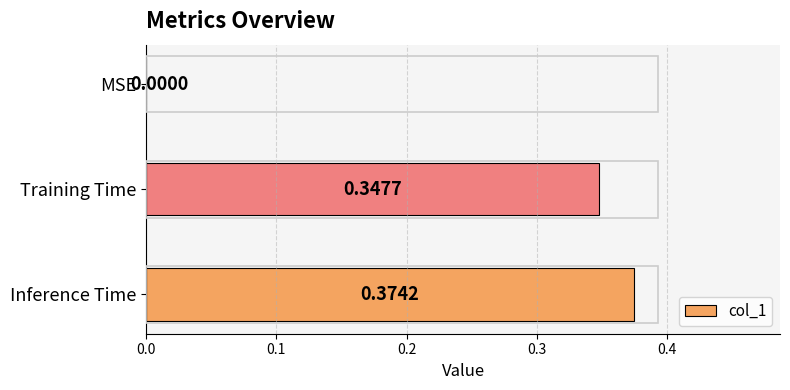

Where is the data nearest to the value 0?

MSE